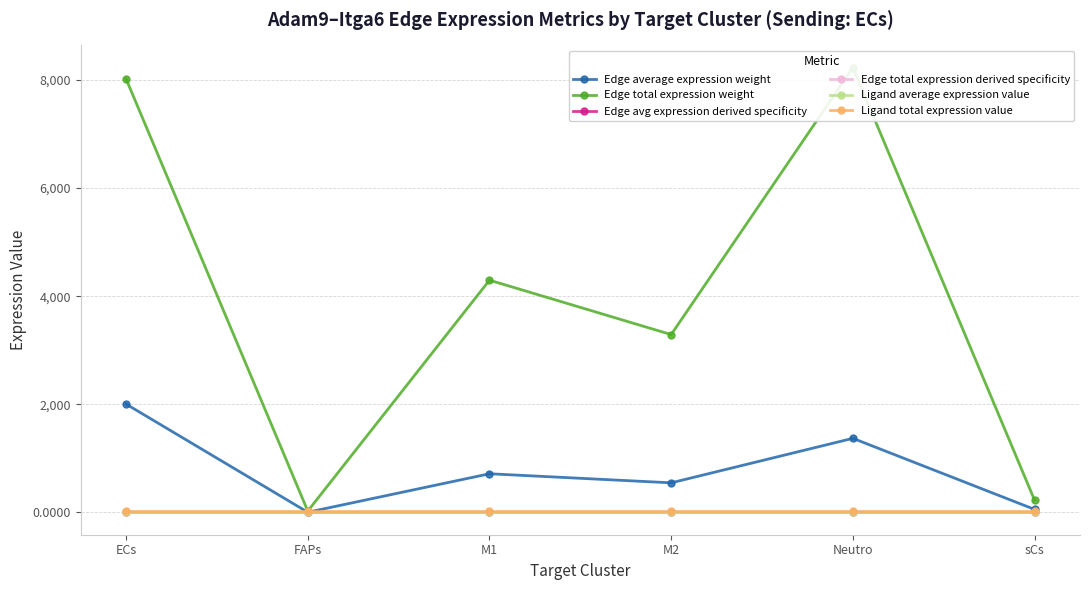

Read the Ligand average expression value value at FAPs.

9.4